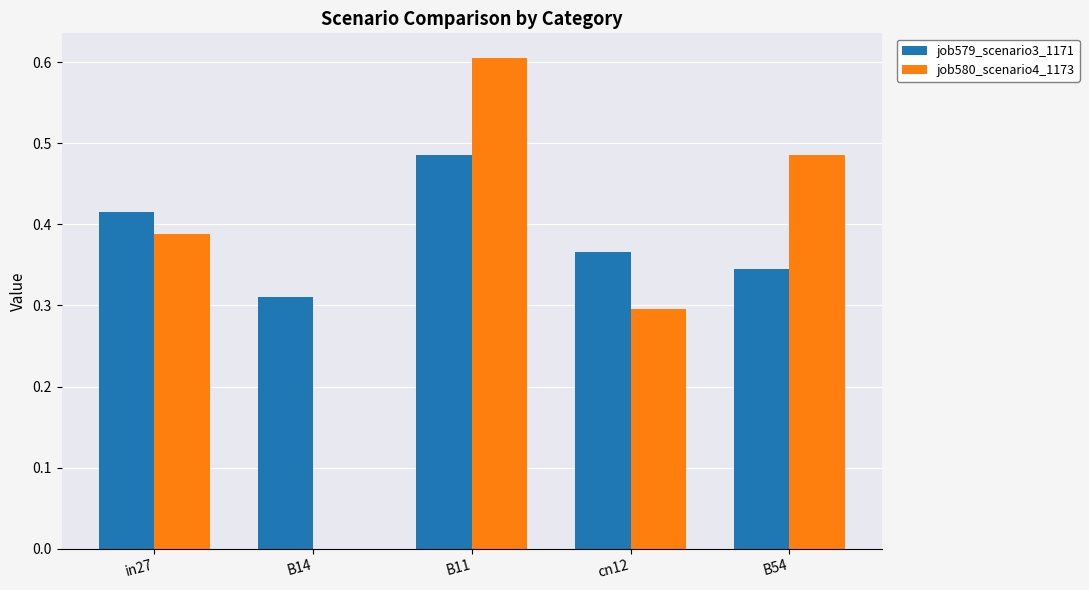

What is the total value across all series at in27?

0.8